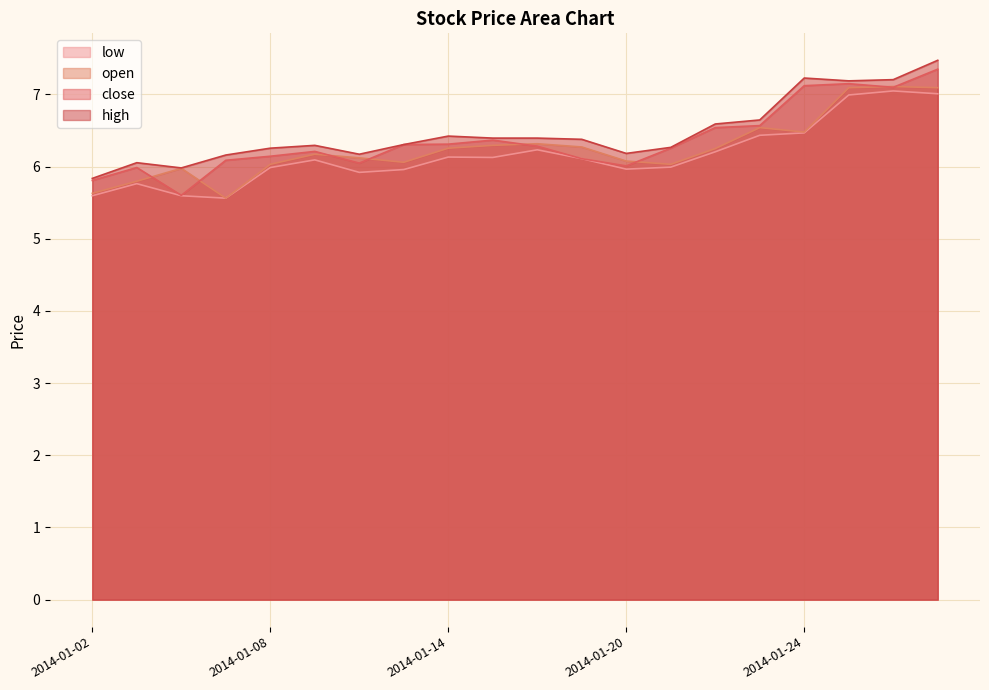

Reading left to right, transcribe all the data shown in this chart.

close: 5.8	6.0	5.6	6.1	6.1	6.2	6.0	6.3	6.3	6.4	6.3	6.1	6.0	6.3	6.5	6.6	7.1	7.1	7.1	7.3
open: 5.6	5.8	6.0	5.6	6.0	6.2	6.1	6.1	6.3	6.3	6.3	6.3	6.1	6.0	6.2	6.5	6.5	7.1	7.1	7.1
high: 5.8	6.1	6.0	6.2	6.3	6.3	6.2	6.3	6.4	6.4	6.4	6.4	6.2	6.3	6.6	6.6	7.2	7.2	7.2	7.5
low: 5.6	5.8	5.6	5.6	6.0	6.1	5.9	6.0	6.1	6.1	6.2	6.1	6.0	6.0	6.2	6.4	6.5	7.0	7.0	7.0